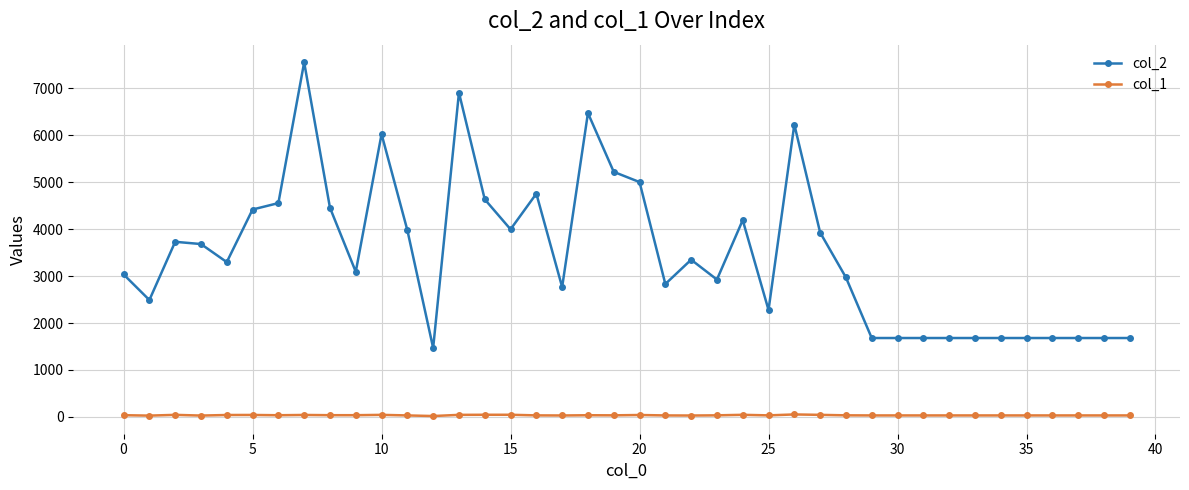

True or false: col_1 and col_2 intersect in this chart.

False